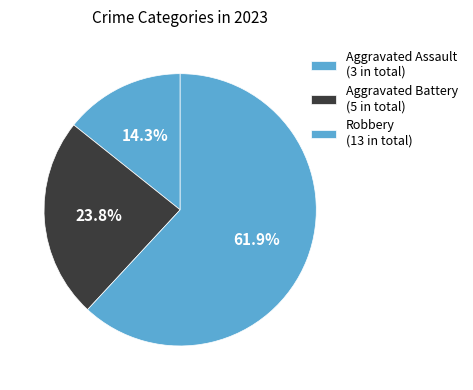

Does Aggravated Battery represent more than half of the total?

No